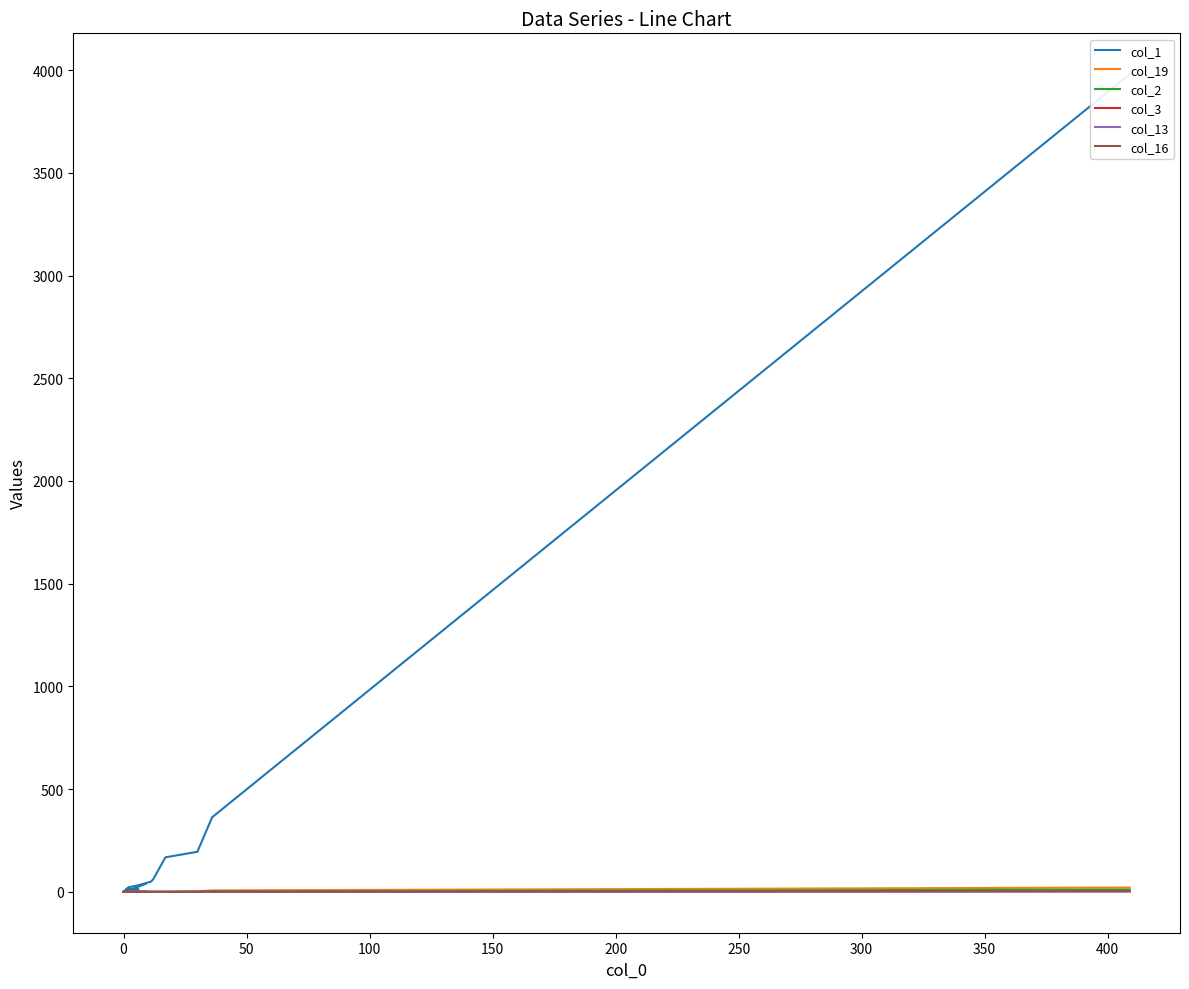

The col_1 series shows 24 at 150. True or false?

False